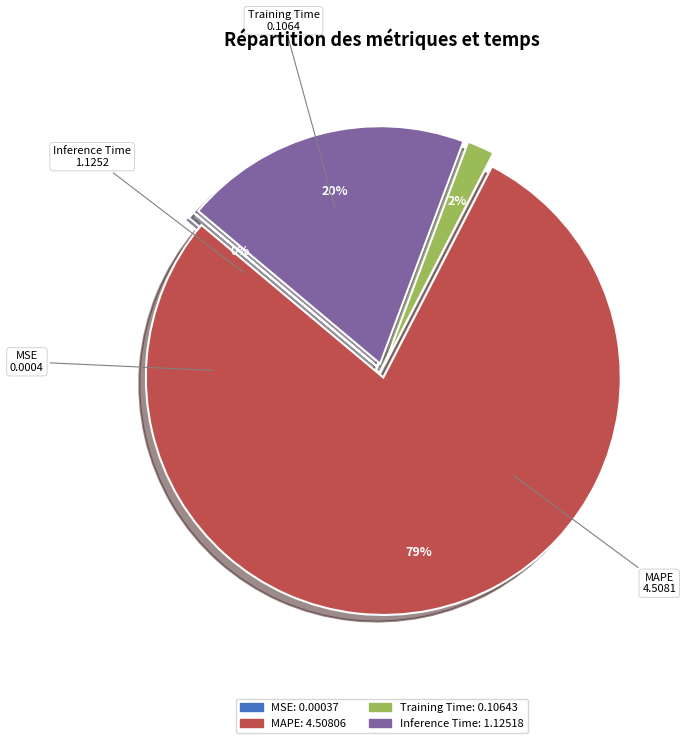

To the nearest percent, what percentage of the pie is Training Time?

2%